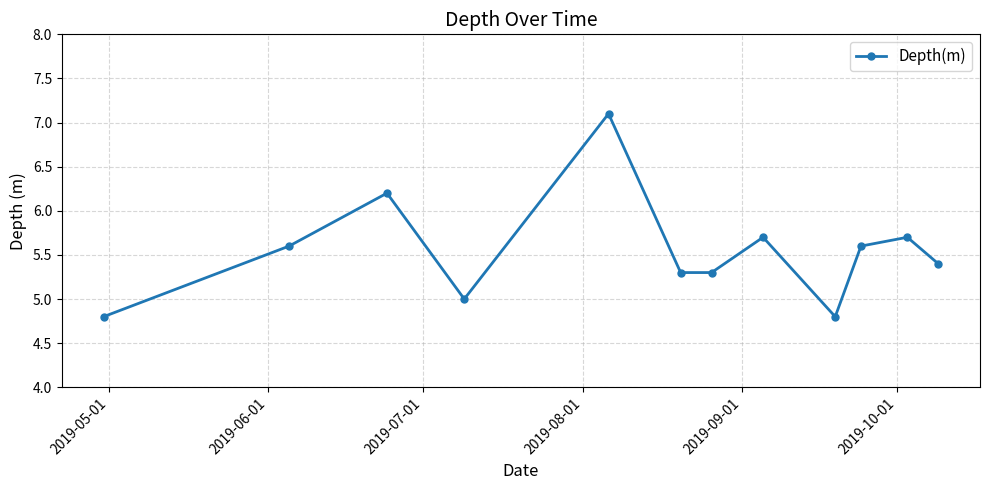

What is the difference between the maximum and second lowest values?

2.3